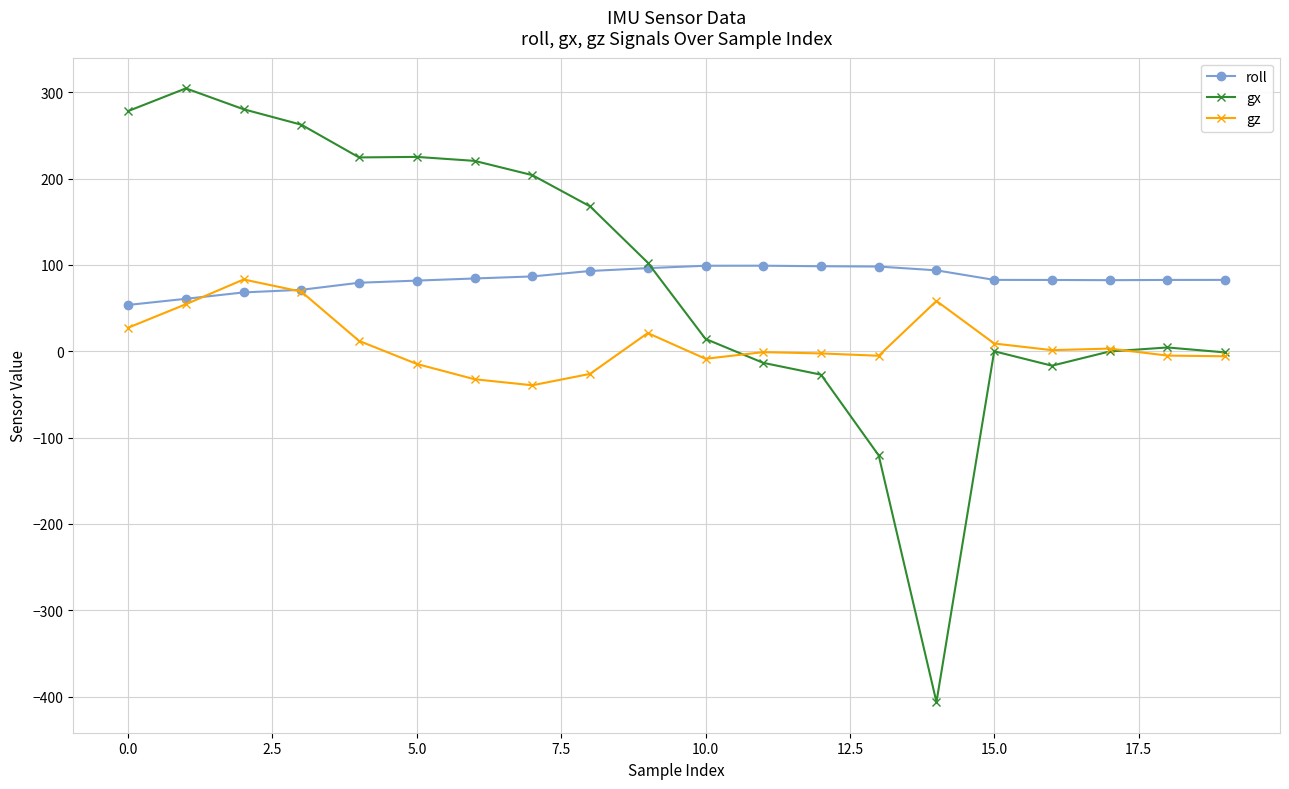

What is the value of the gx point at the 9th from the left?

167.9